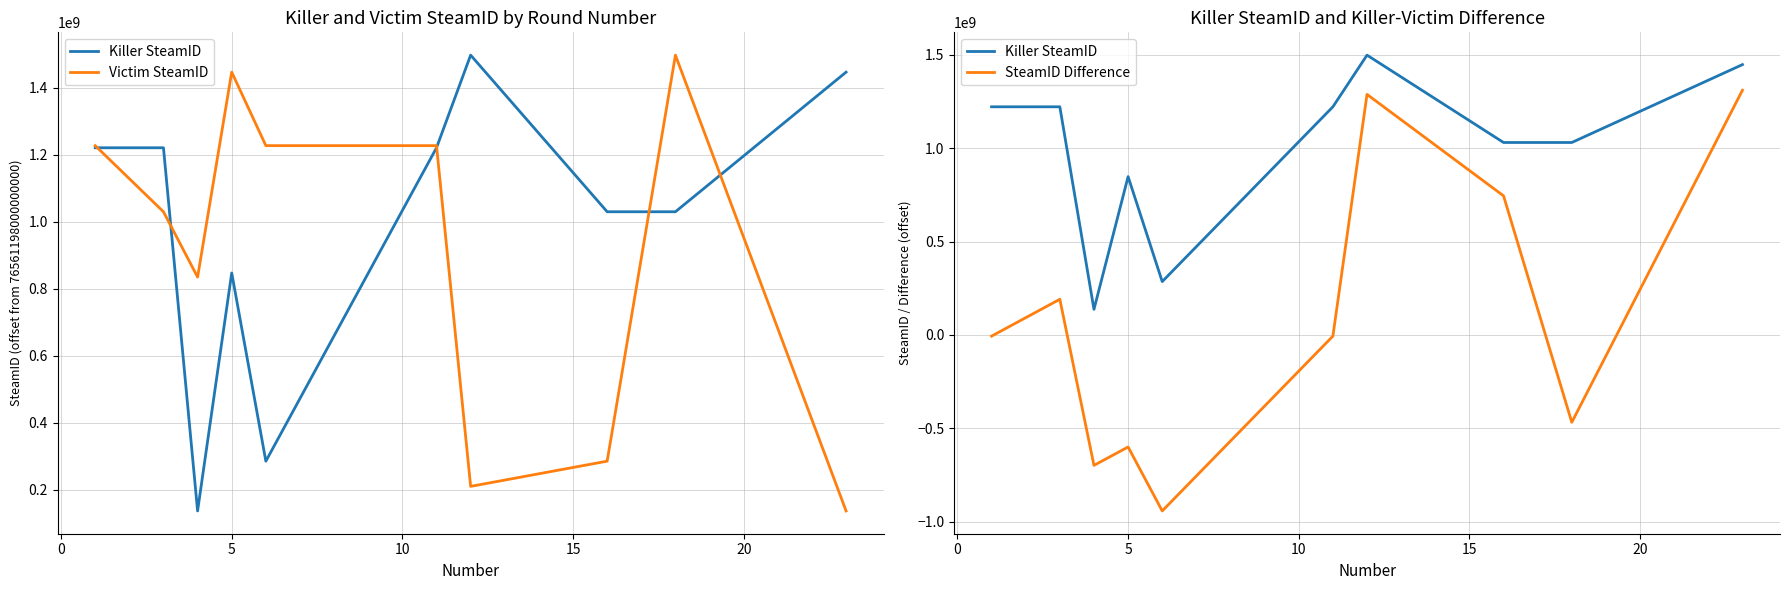

How many data points in Killer SteamID are less than 1220996082?

5